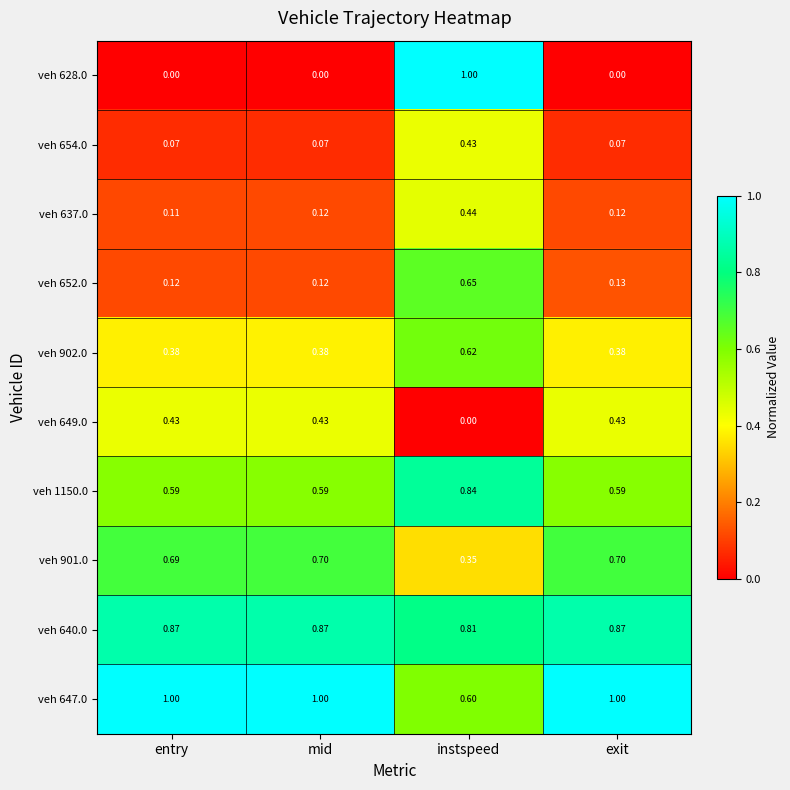

At which label does veh 637.0 reach its minimum?

entry